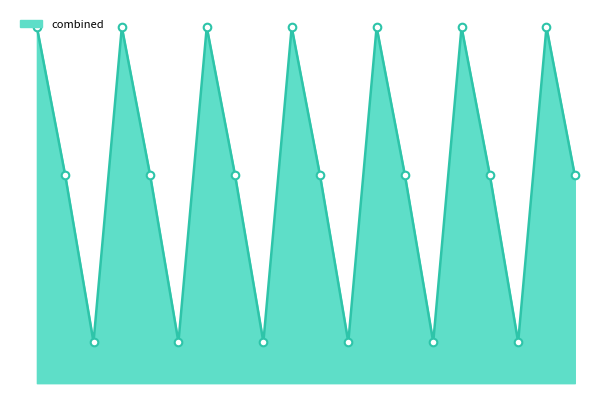

Does the chart have visible grid lines?

No